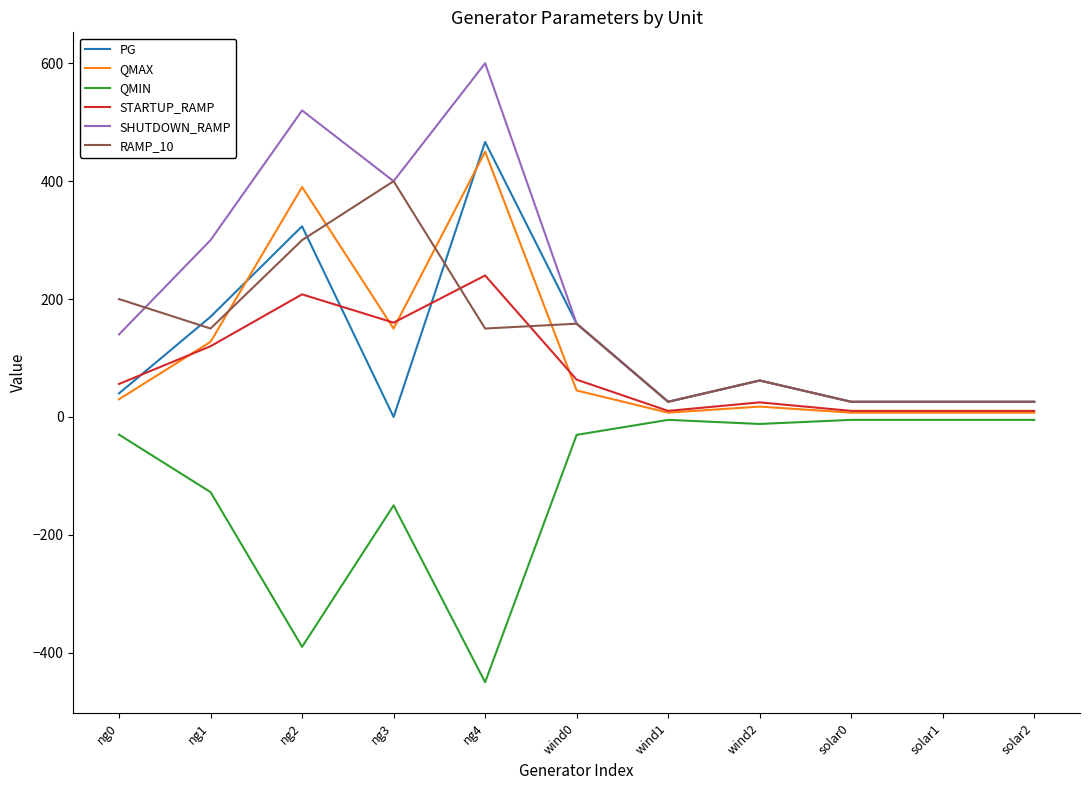

True or false: SHUTDOWN_RAMP and QMIN cross at least once.

False